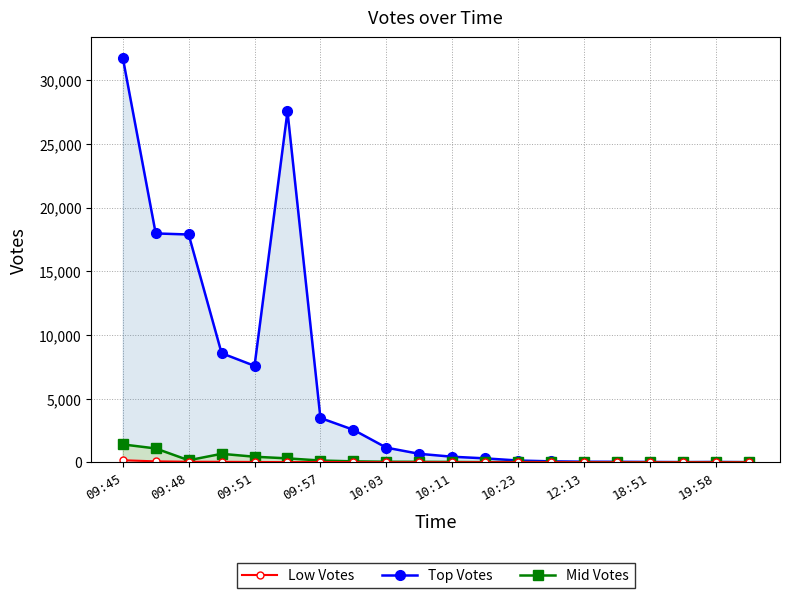

True or false: Mid Votes and Low Votes intersect in this chart.

False